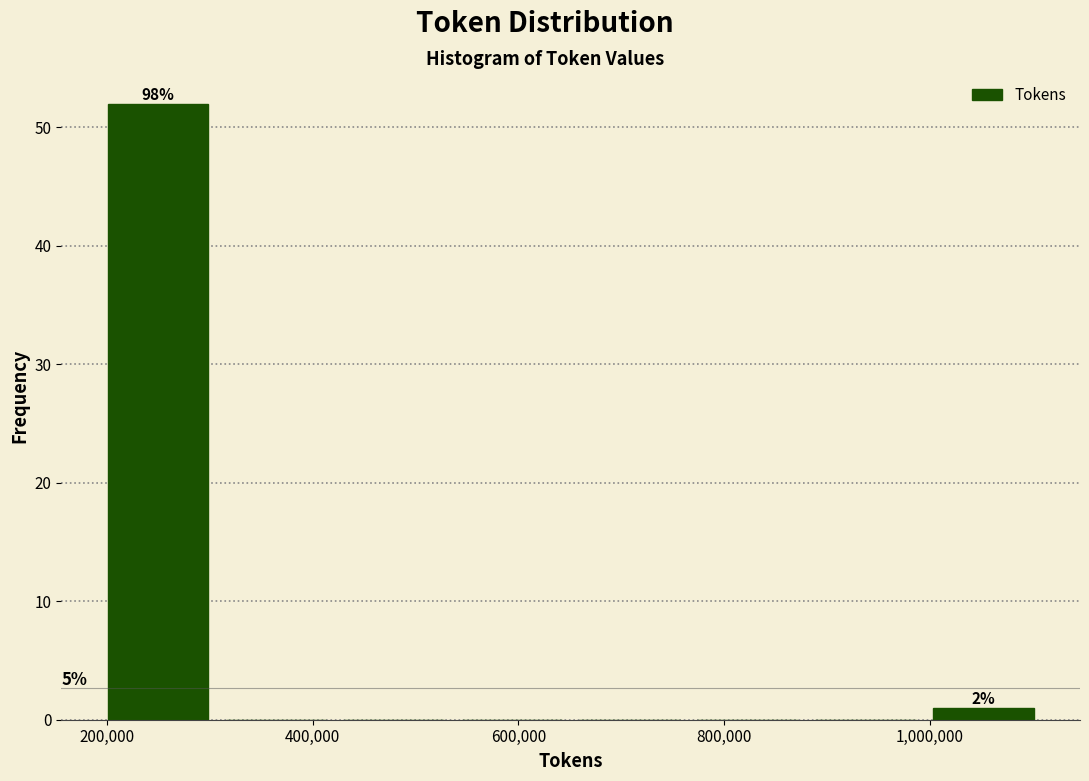

Which range on the x-axis has the tallest bar?

200000 to 300000